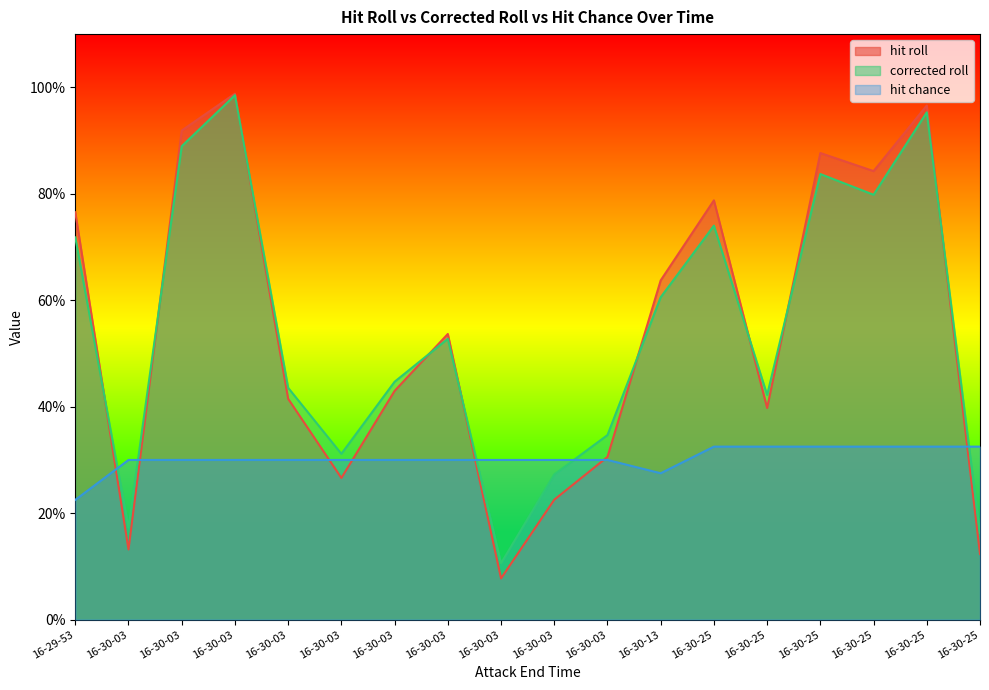

Reading left to right, what are all the values shown in this chart?

hit roll: 16-29-53=0.8	16-30-03=0.1	16-30-03=0.9	16-30-03=1.0	16-30-03=0.4	16-30-03=0.3	16-30-03=0.4	16-30-03=0.5	16-30-03=0.1	16-30-03=0.2	16-30-03=0.3	16-30-13=0.6	16-30-25=0.8	16-30-25=0.4	16-30-25=0.9	16-30-25=0.8	16-30-25=1.0	16-30-25=0.1
corrected roll: 16-29-53=0.7	16-30-03=0.2	16-30-03=0.9	16-30-03=1.0	16-30-03=0.4	16-30-03=0.3	16-30-03=0.4	16-30-03=0.5	16-30-03=0.1	16-30-03=0.3	16-30-03=0.3	16-30-13=0.6	16-30-25=0.7	16-30-25=0.4	16-30-25=0.8	16-30-25=0.8	16-30-25=1.0	16-30-25=0.2
hit chance: 16-29-53=0.2	16-30-03=0.3	16-30-03=0.3	16-30-03=0.3	16-30-03=0.3	16-30-03=0.3	16-30-03=0.3	16-30-03=0.3	16-30-03=0.3	16-30-03=0.3	16-30-03=0.3	16-30-13=0.3	16-30-25=0.3	16-30-25=0.3	16-30-25=0.3	16-30-25=0.3	16-30-25=0.3	16-30-25=0.3